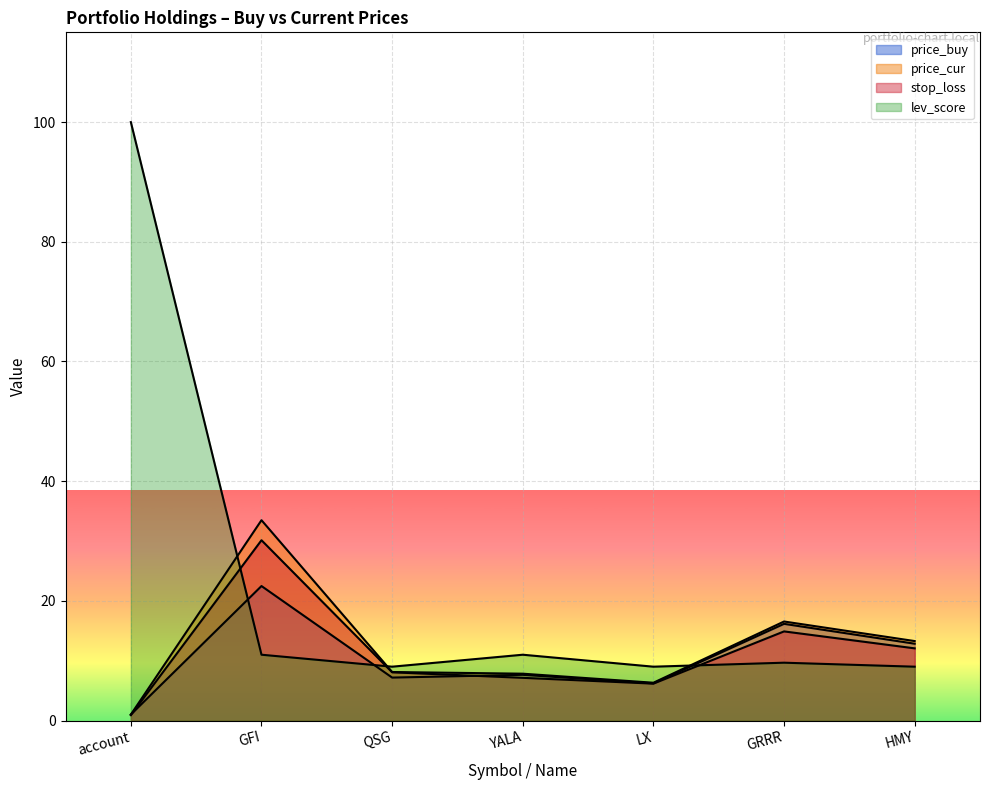

Reading left to right, list all the values displayed in this chart.

price_buy: 1.0	22.5	7.2	7.6	6.2	16.2	12.8
price_cur: 1.0	33.5	8.1	7.8	6.3	16.6	13.3
stop_loss: 0.9	30.1	8.1	7.1	6.2	14.9	12.1
lev_score: 100.0	11.0	9.0	11.0	9.0	9.7	9.0